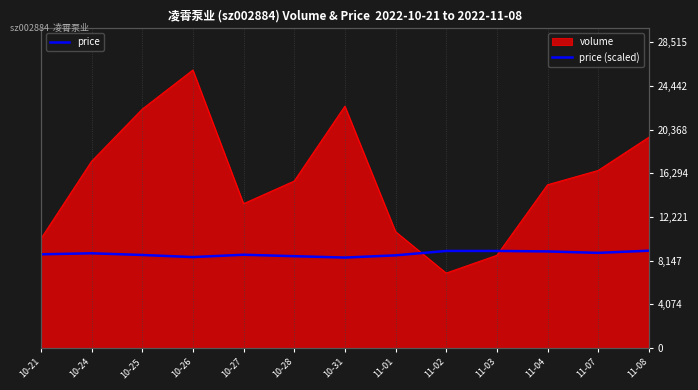

What is the average value?

8777.2